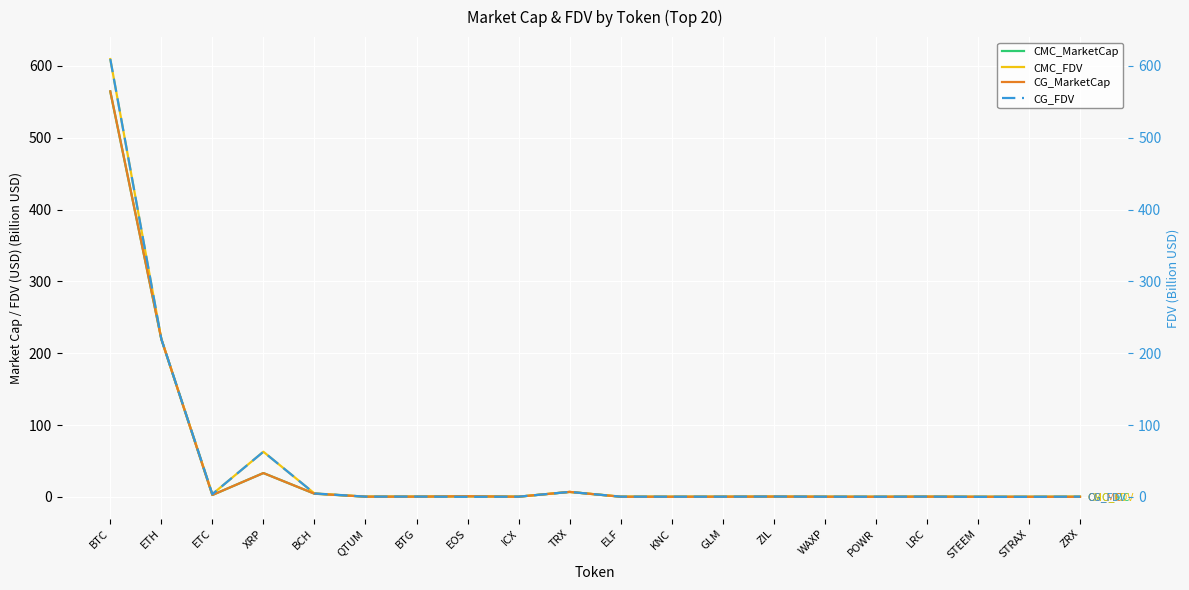

Count the number of data series in this chart.

4